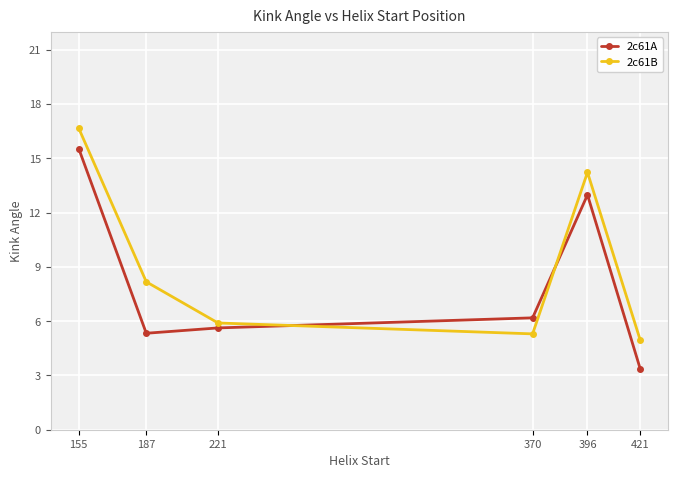

The 2c61A series shows 8.4 at 187. True or false?

False